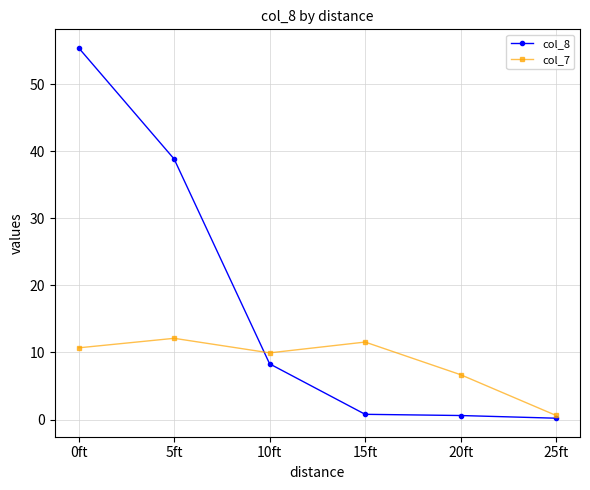

At which category is the sum across all series the highest?

0ft